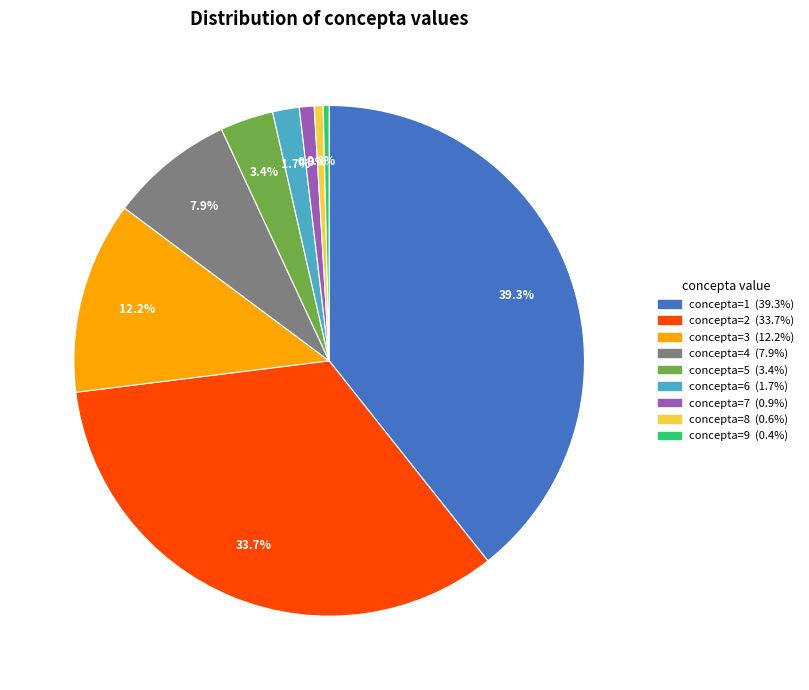

Does any single category account for the majority?

No